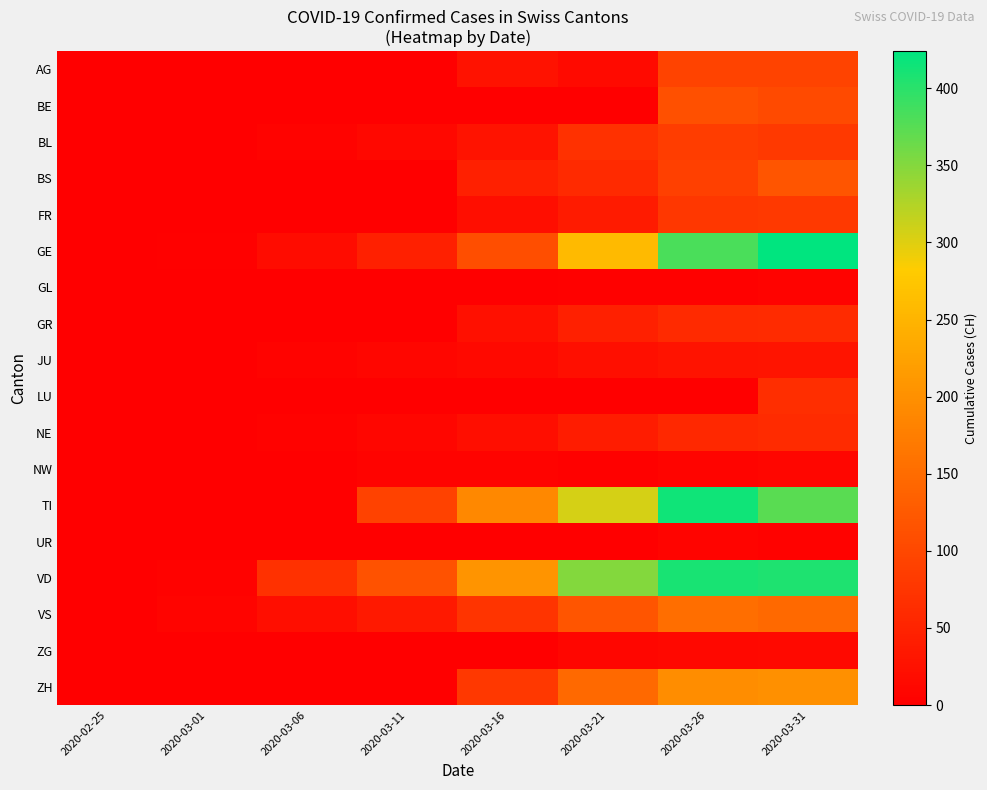

Reading left to right, list all the values displayed in this chart.

AG: 2020-02-25=0	2020-03-01=0	2020-03-06=0	2020-03-11=0	2020-03-16=25	2020-03-21=16	2020-03-26=94	2020-03-31=94
BE: 2020-02-25=0	2020-03-01=0	2020-03-06=0	2020-03-11=0	2020-03-16=0	2020-03-21=0	2020-03-26=112	2020-03-31=104
BL: 2020-02-25=0	2020-03-01=1	2020-03-06=5	2020-03-11=12	2020-03-16=27	2020-03-21=68	2020-03-26=86	2020-03-31=81
BS: 2020-02-25=0	2020-03-01=0	2020-03-06=1	2020-03-11=0	2020-03-16=45	2020-03-21=58	2020-03-26=90	2020-03-31=119
FR: 2020-02-25=0	2020-03-01=0	2020-03-06=0	2020-03-11=0	2020-03-16=20	2020-03-21=39	2020-03-26=77	2020-03-31=80
GE: 2020-02-25=0	2020-03-01=3	2020-03-06=18	2020-03-11=46	2020-03-16=109	2020-03-21=258	2020-03-26=382	2020-03-31=424
GL: 2020-02-25=0	2020-03-01=0	2020-03-06=0	2020-03-11=0	2020-03-16=0	2020-03-21=2	2020-03-26=3	2020-03-31=5
GR: 2020-02-25=0	2020-03-01=0	2020-03-06=0	2020-03-11=0	2020-03-16=24	2020-03-21=45	2020-03-26=58	2020-03-31=60
JU: 2020-02-25=0	2020-03-01=1	2020-03-06=5	2020-03-11=9	2020-03-16=14	2020-03-21=23	2020-03-26=28	2020-03-31=29
LU: 2020-02-25=0	2020-03-01=0	2020-03-06=0	2020-03-11=0	2020-03-16=0	2020-03-21=0	2020-03-26=0	2020-03-31=66
NE: 2020-02-25=0	2020-03-01=0	2020-03-06=4	2020-03-11=9	2020-03-16=21	2020-03-21=41	2020-03-26=57	2020-03-31=61
NW: 2020-02-25=0	2020-03-01=0	2020-03-06=0	2020-03-11=6	2020-03-16=5	2020-03-21=3	2020-03-26=8	2020-03-31=9
TI: 2020-02-25=0	2020-03-01=0	2020-03-06=0	2020-03-11=92	2020-03-16=190	2020-03-21=306	2020-03-26=415	2020-03-31=374
UR: 2020-02-25=0	2020-03-01=0	2020-03-06=0	2020-03-11=0	2020-03-16=0	2020-03-21=0	2020-03-26=7	2020-03-31=4
VD: 2020-02-25=0	2020-03-01=4	2020-03-06=69	2020-03-11=115	2020-03-16=206	2020-03-21=350	2020-03-26=410	2020-03-31=407
VS: 2020-02-25=0	2020-03-01=7	2020-03-06=20	2020-03-11=36	2020-03-16=73	2020-03-21=119	2020-03-26=154	2020-03-31=147
ZG: 2020-02-25=0	2020-03-01=0	2020-03-06=0	2020-03-11=0	2020-03-16=1	2020-03-21=9	2020-03-26=13	2020-03-31=14
ZH: 2020-02-25=0	2020-03-01=0	2020-03-06=0	2020-03-11=0	2020-03-16=78	2020-03-21=146	2020-03-26=197	2020-03-31=200